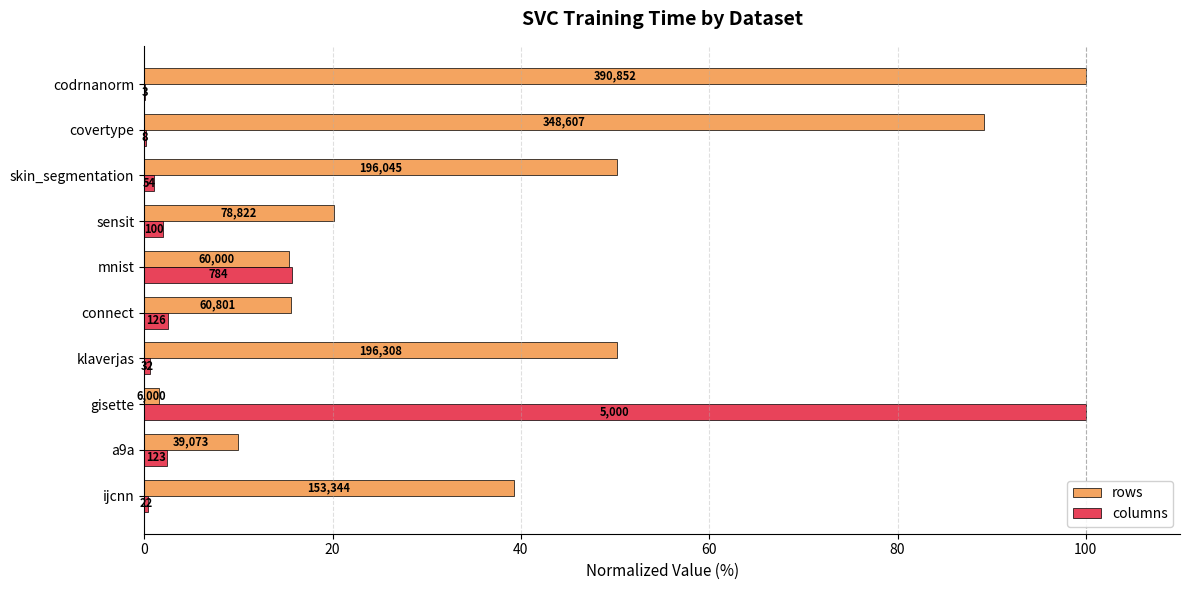

What is the value of the rows bar at the 4th from the left?

50.2